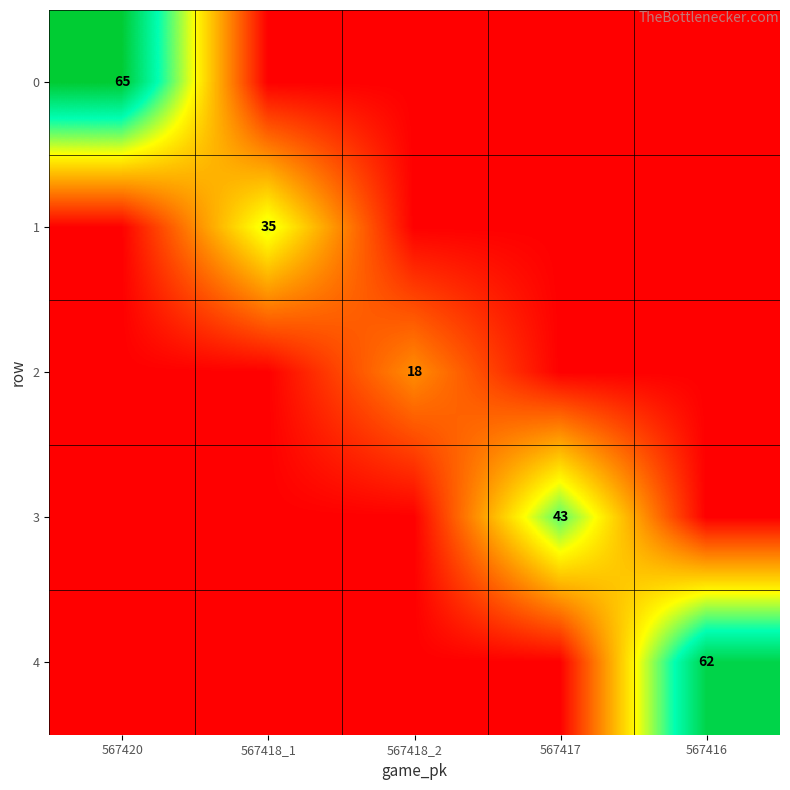

Is it true that 4 equals 98 at 567416?

False